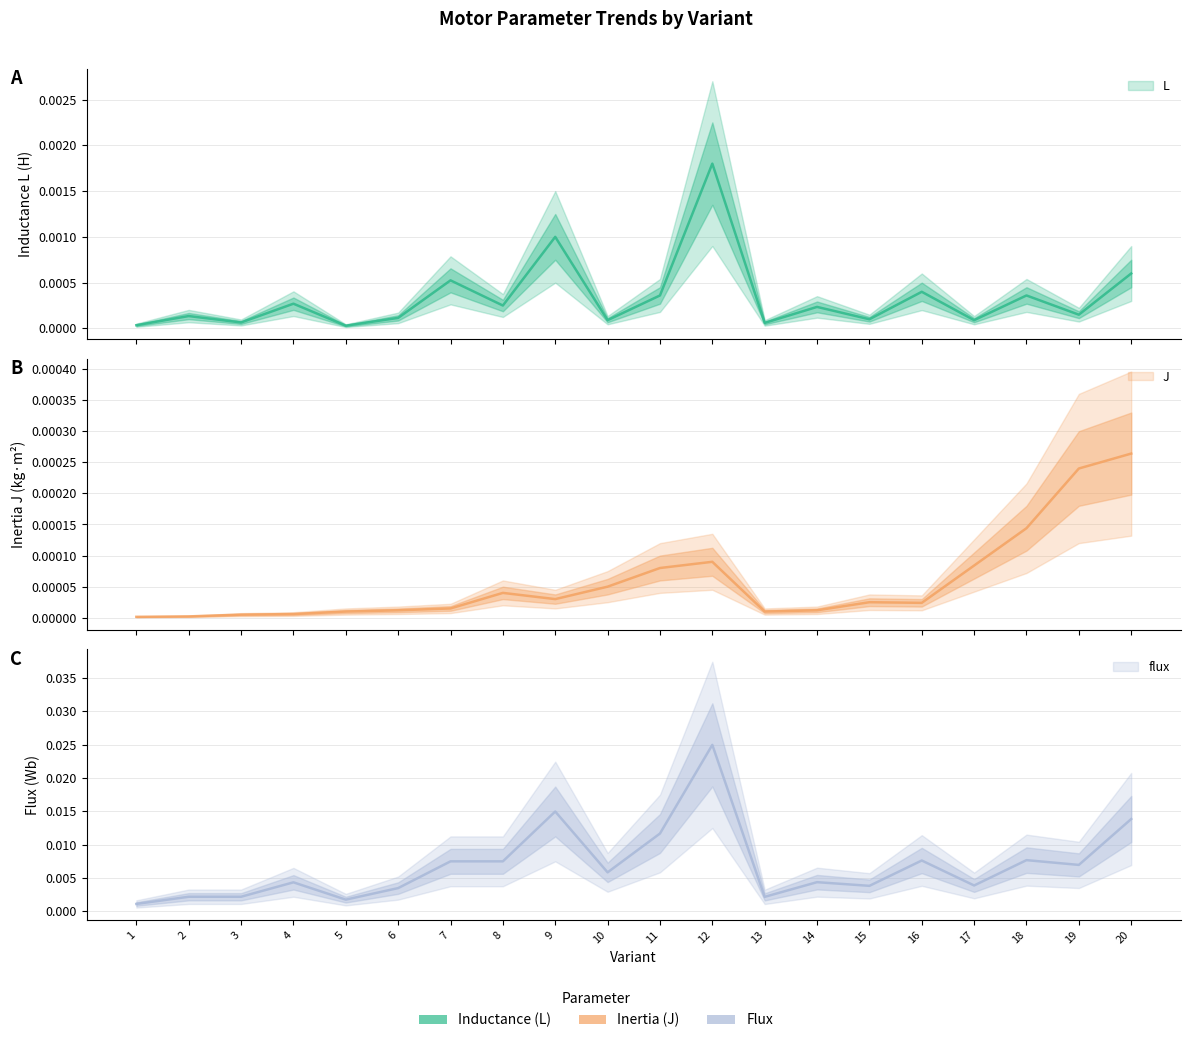

Between 8 and 13, which is larger?

8